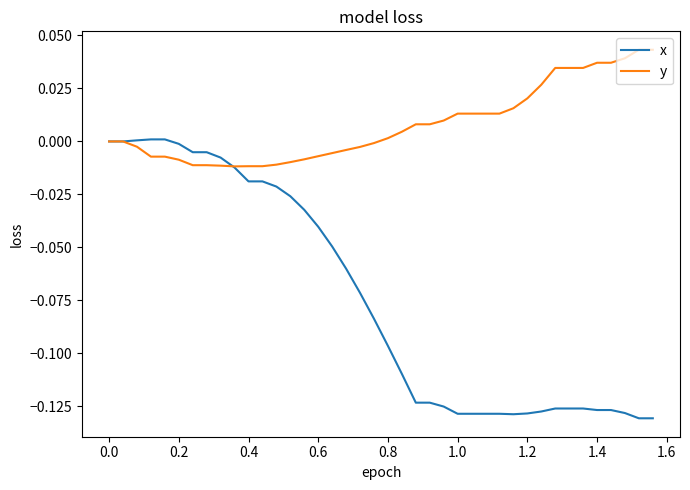

Which series has the largest total across all categories?

y